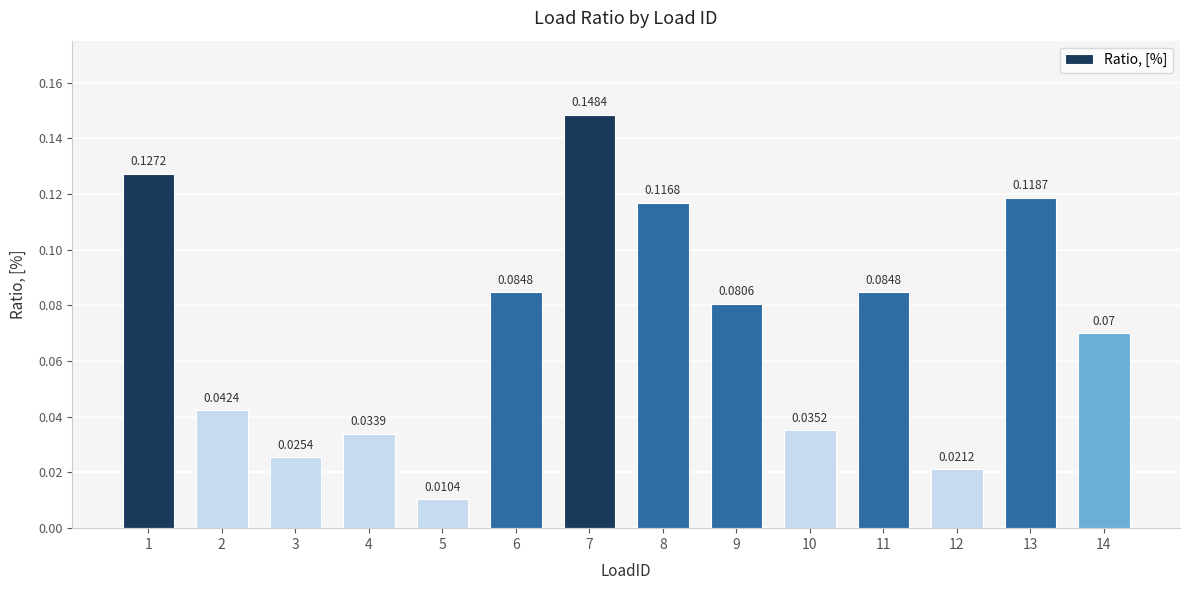

Between 13 and 9, which is larger?

13